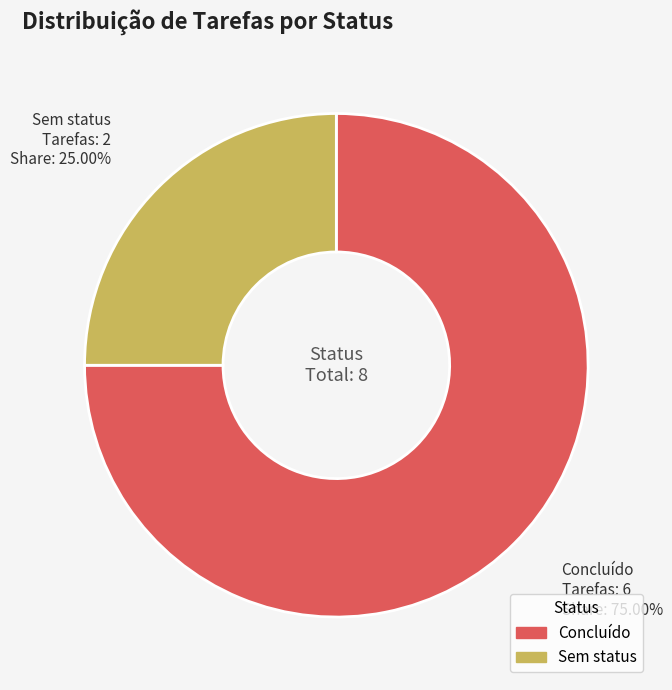

Is there any slice that represents more than half of the pie?

Yes